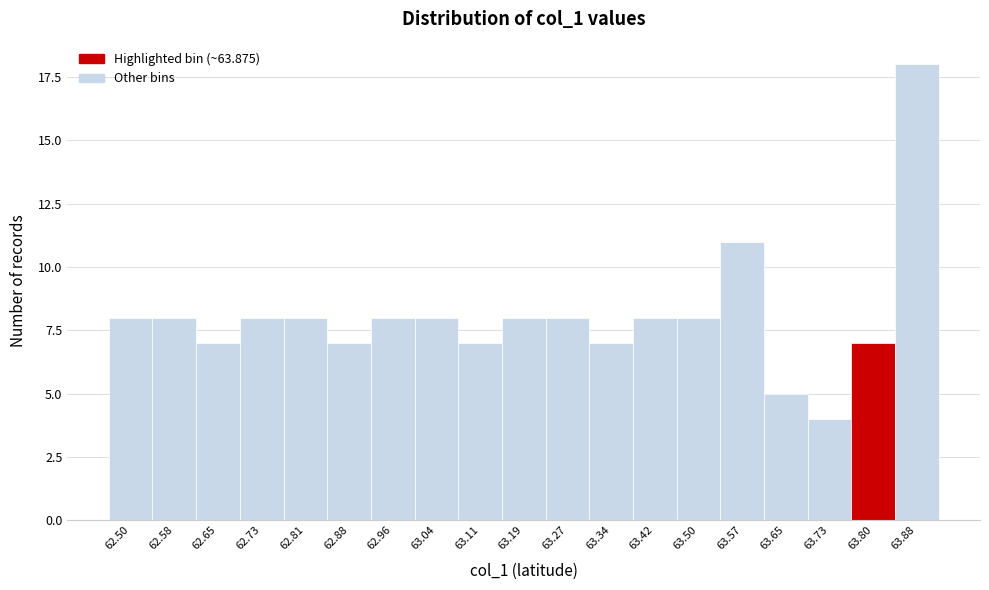

Reading left to right, transcribe all the data shown in this chart.

62.50=8	62.58=8	62.65=7	62.73=8	62.81=8	62.88=7	62.96=8	63.04=8	63.11=7	63.19=8	63.27=8	63.34=7	63.42=8	63.50=8	63.57=11	63.65=5	63.73=4	63.80=7	63.88=18